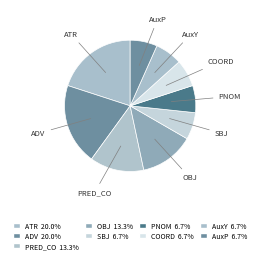

Count the number of slices in the pie.

9